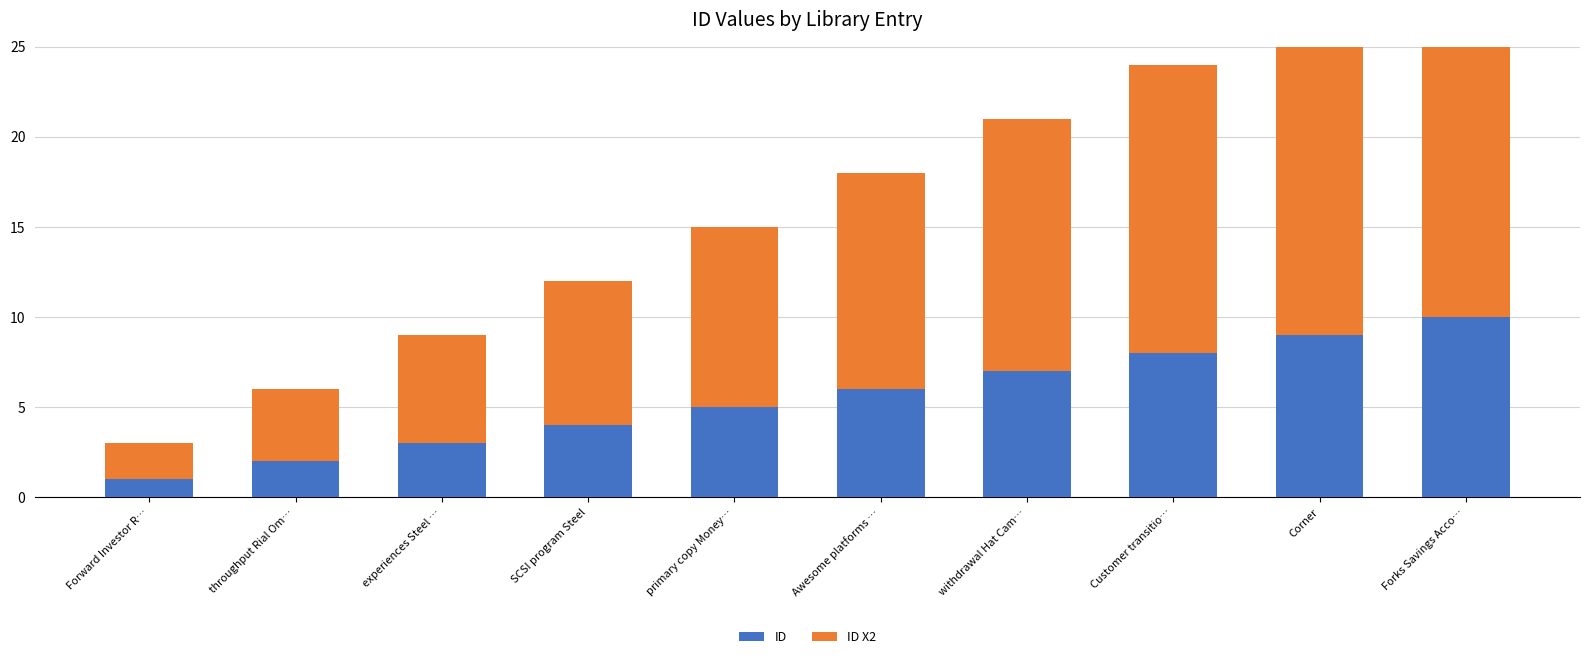

What value does the ID x2 series have at Awesome platforms …, to the nearest 10?

10